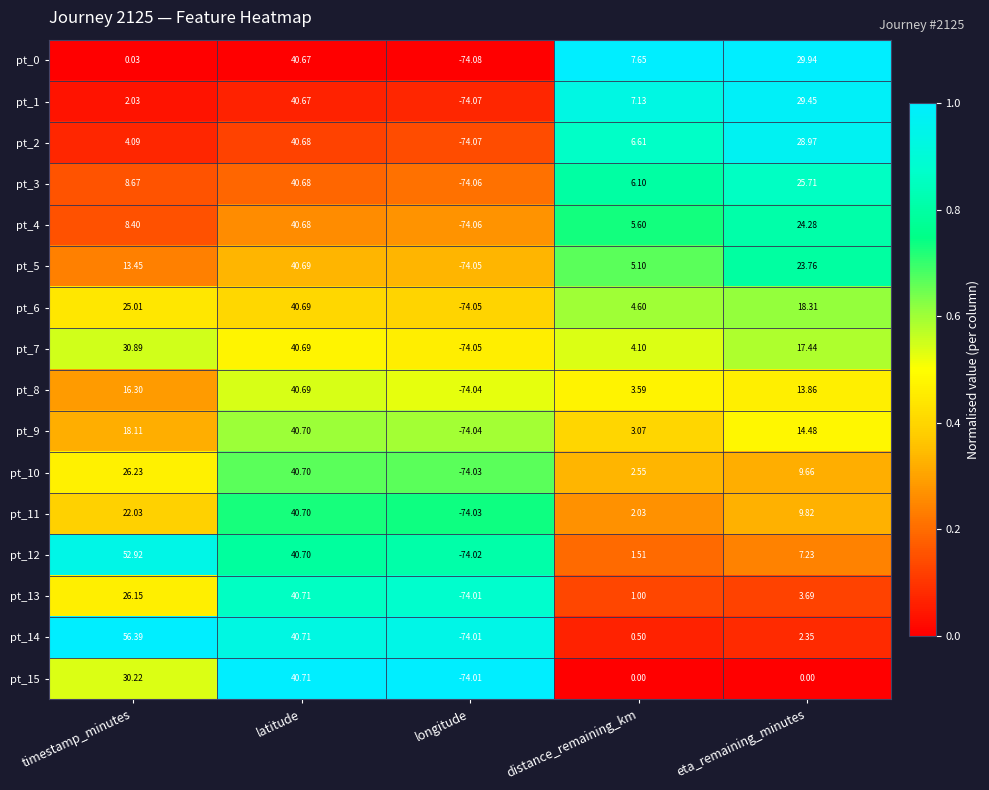

Which label corresponds to the largest value in the chart?

timestamp_minutes